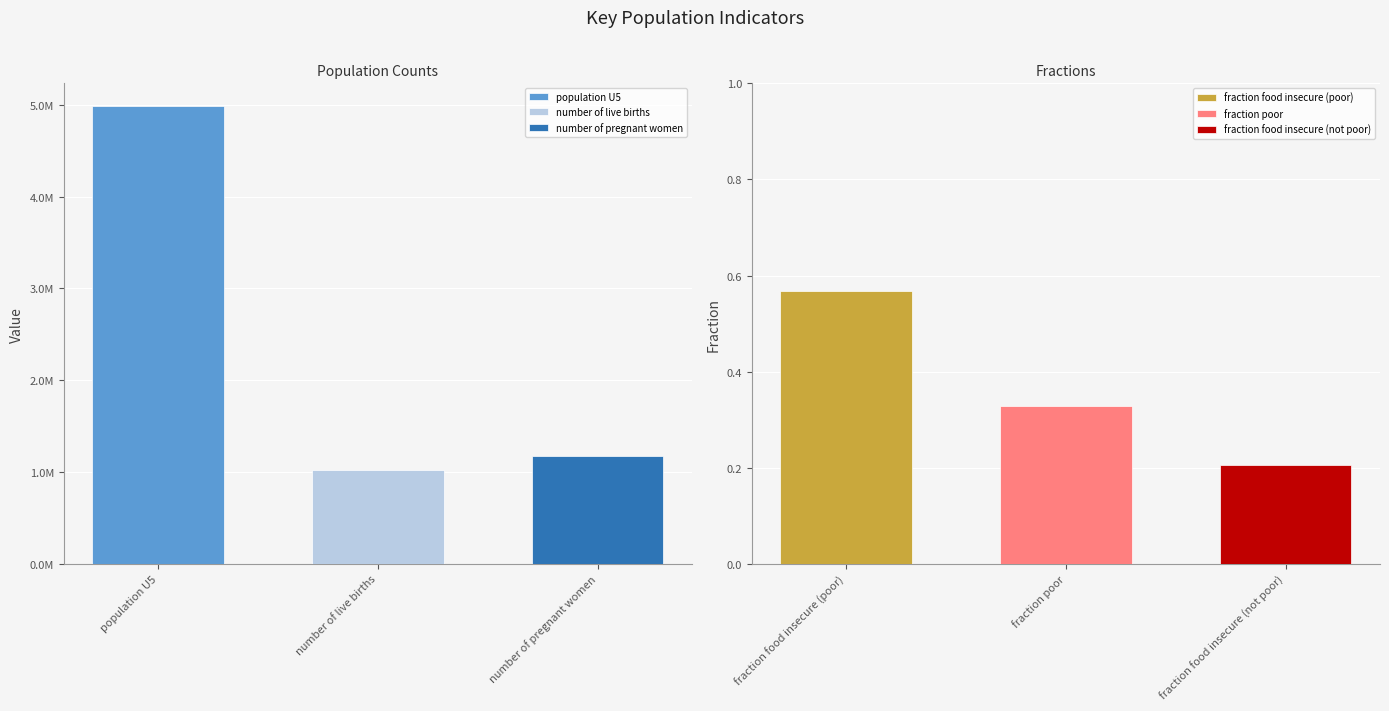

What is the sum of the values at fraction food insecure (poor) and population U5?

4985632.6